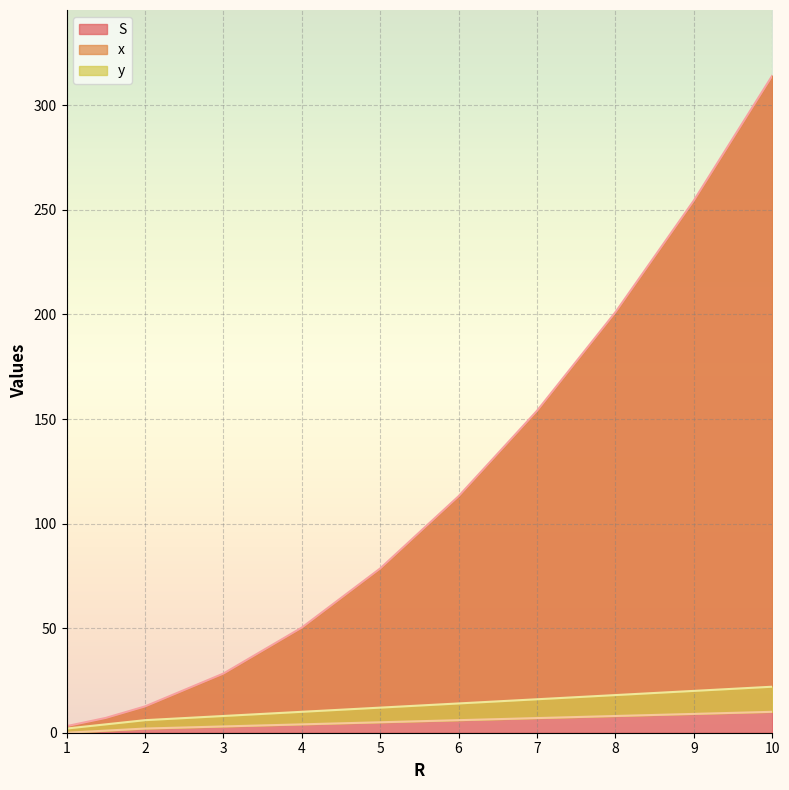

True or false: y and x intersect in this chart.

False